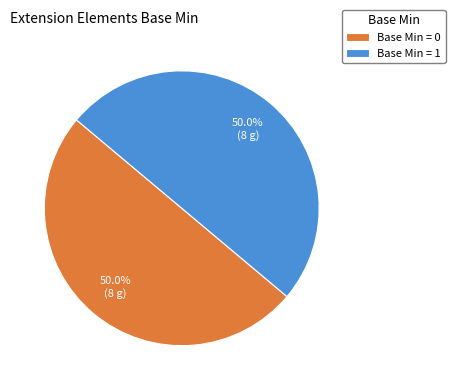

Is the sum of Base Min = 1 and Base Min = 0 greater than half?

Yes